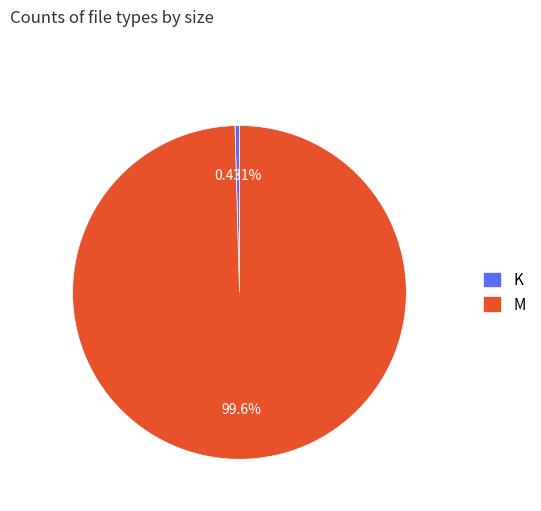

What is the smallest slice in the pie chart?

K